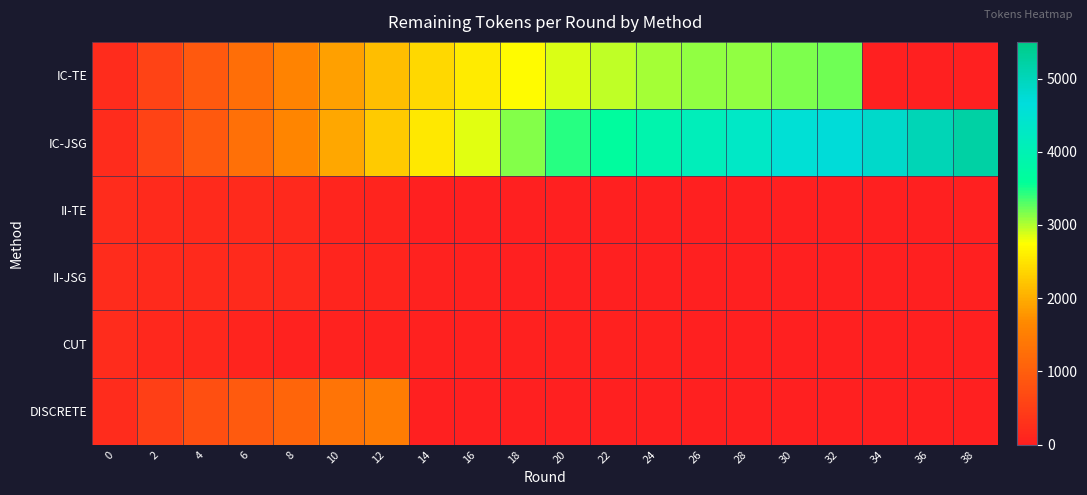

Between 6 and 24, which series saw the biggest shift?

IC-JSG